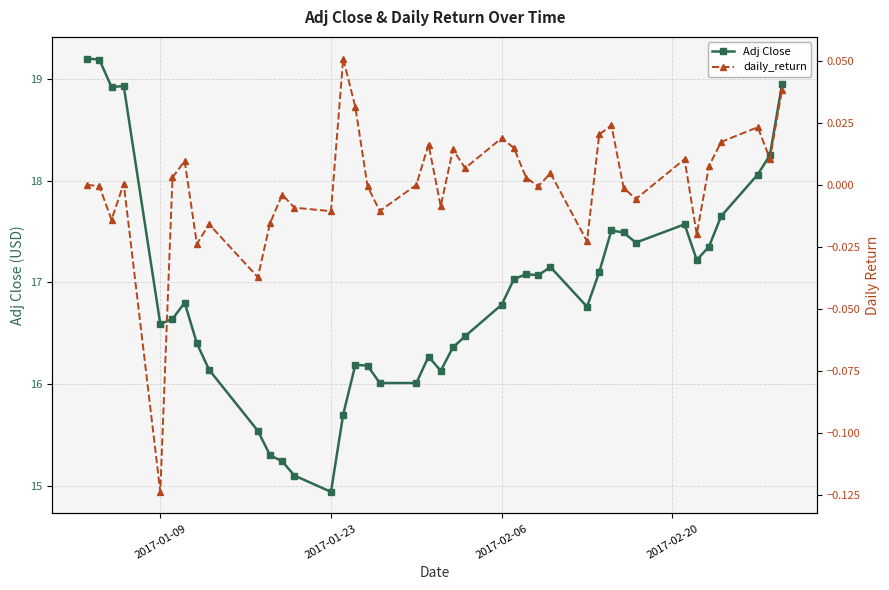

Which category has the lowest value in the Adj Close series?

2017-01-23